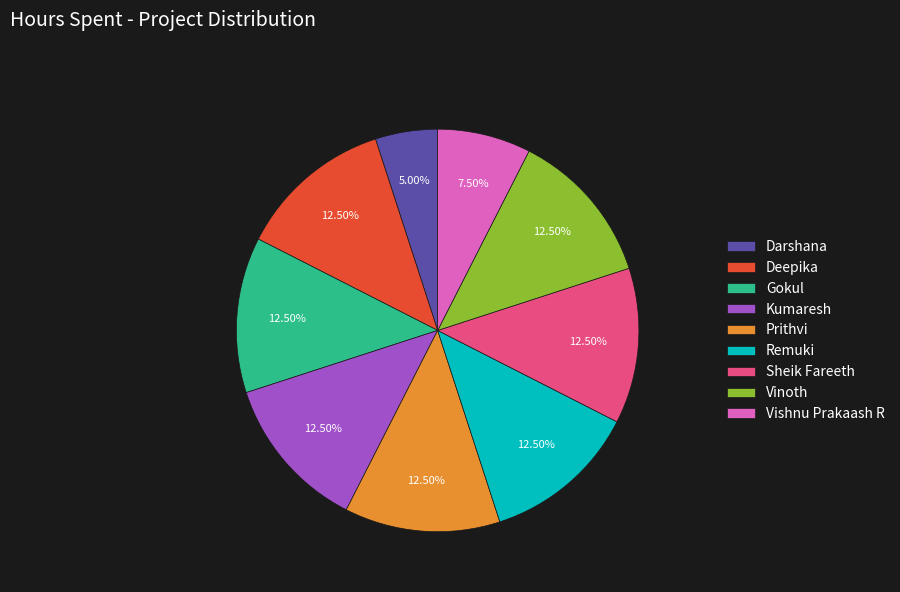

What is the smallest slice in the pie chart?

Darshana